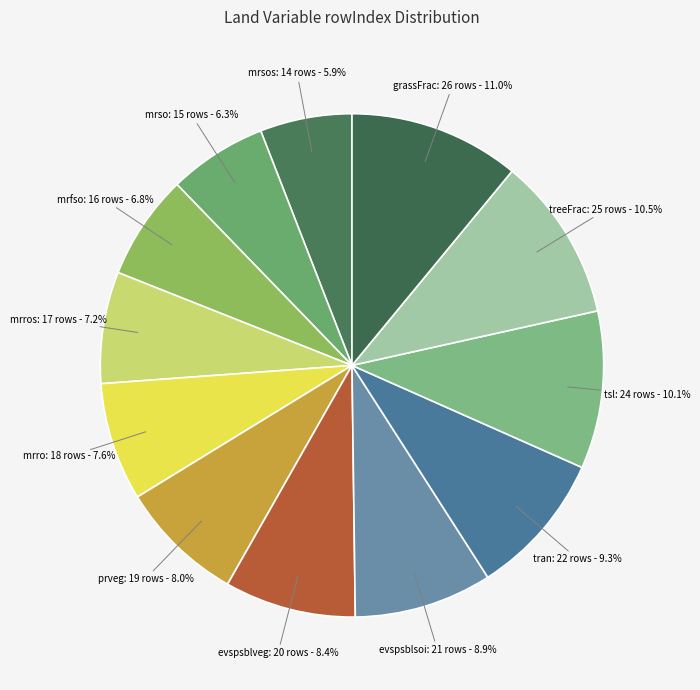

How many slices are in this pie chart?

12